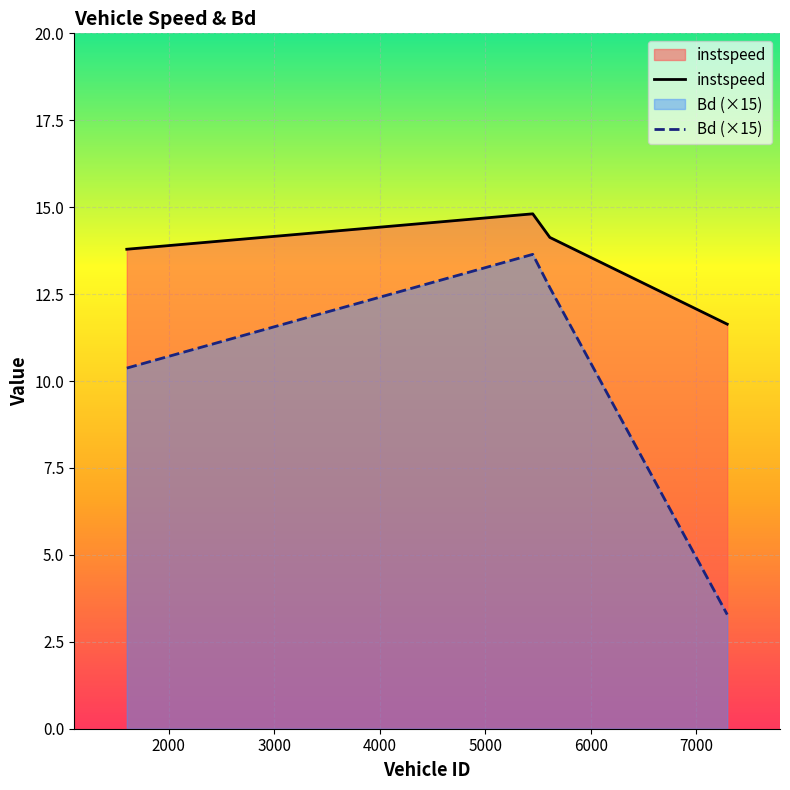

What is the sum of all instspeed values?

54.4